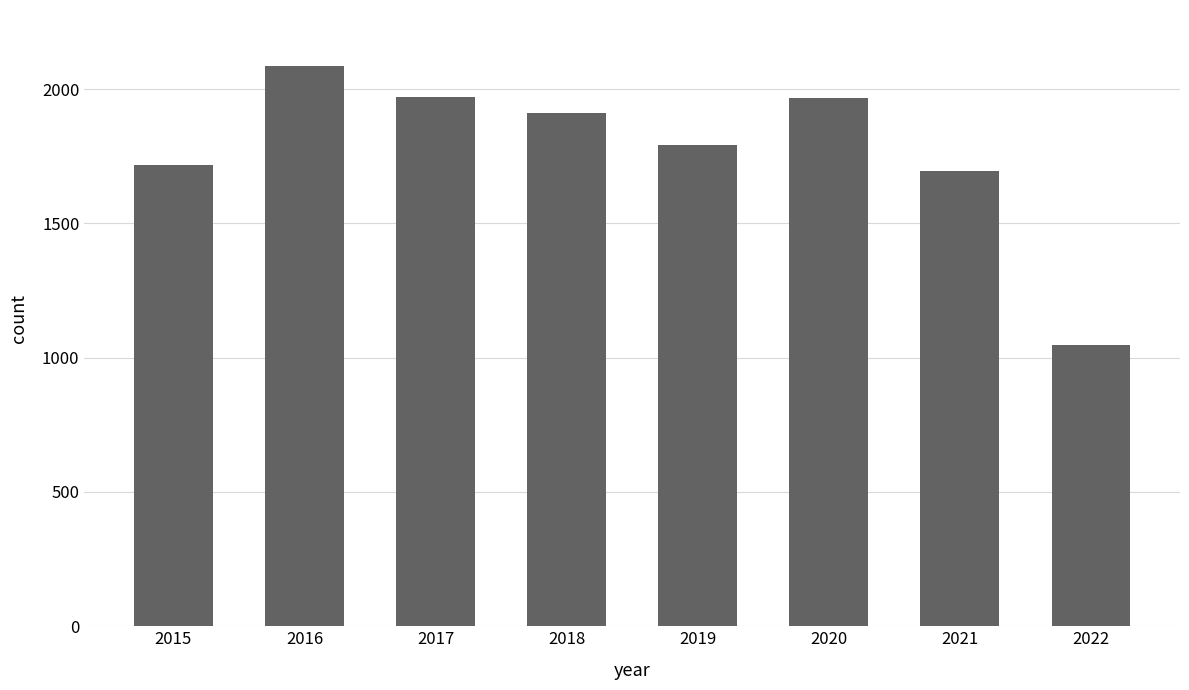

True or false: the data shows 1971 at 2017.

True